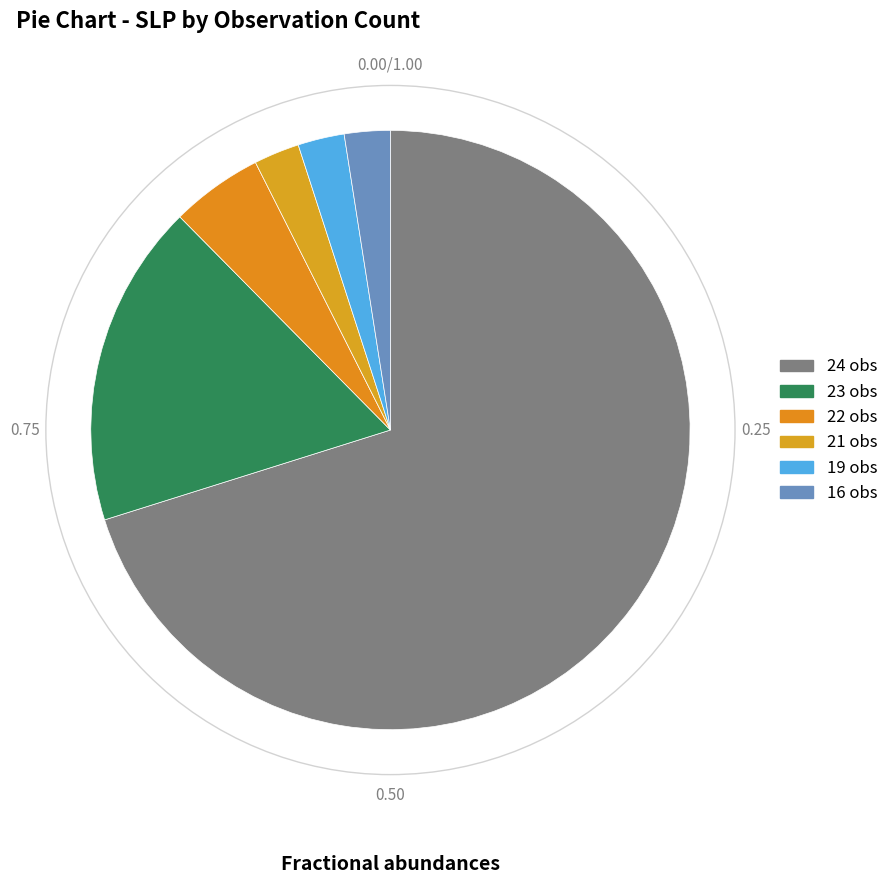

How many segments does this pie chart have?

6